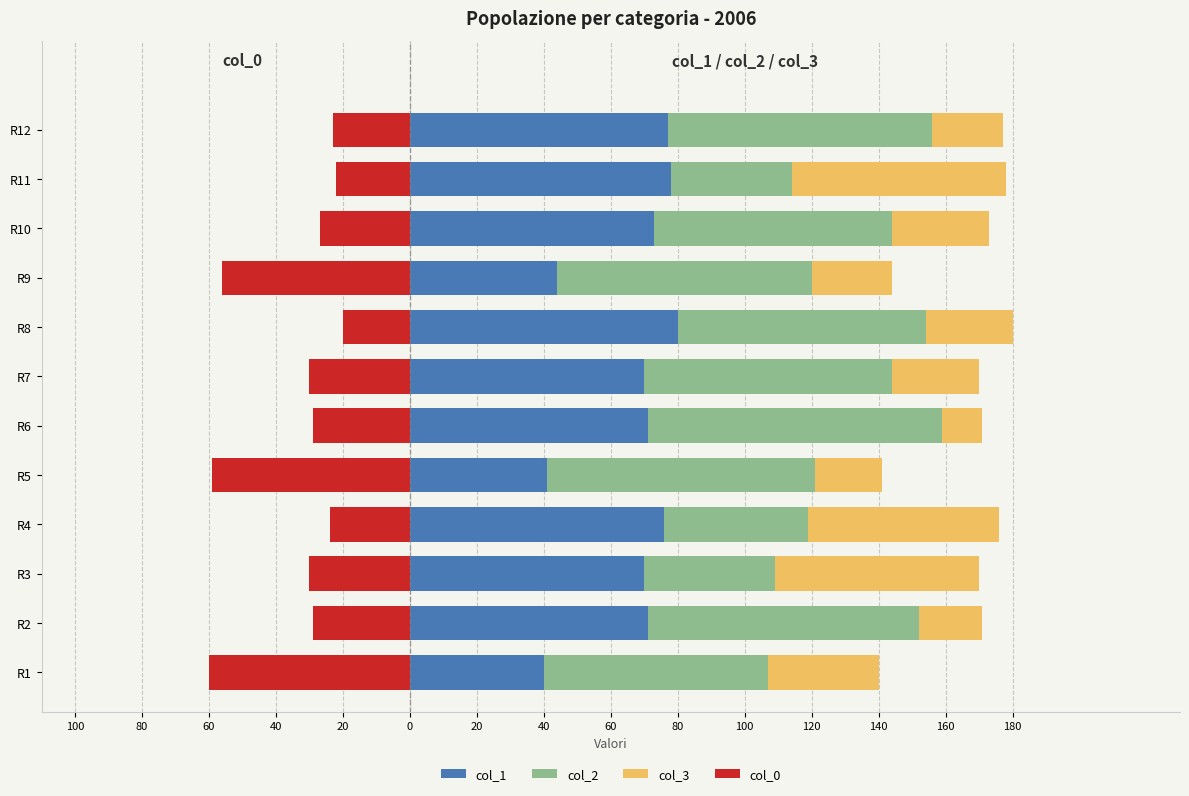

Which series has the largest range (max minus min)?

col_2